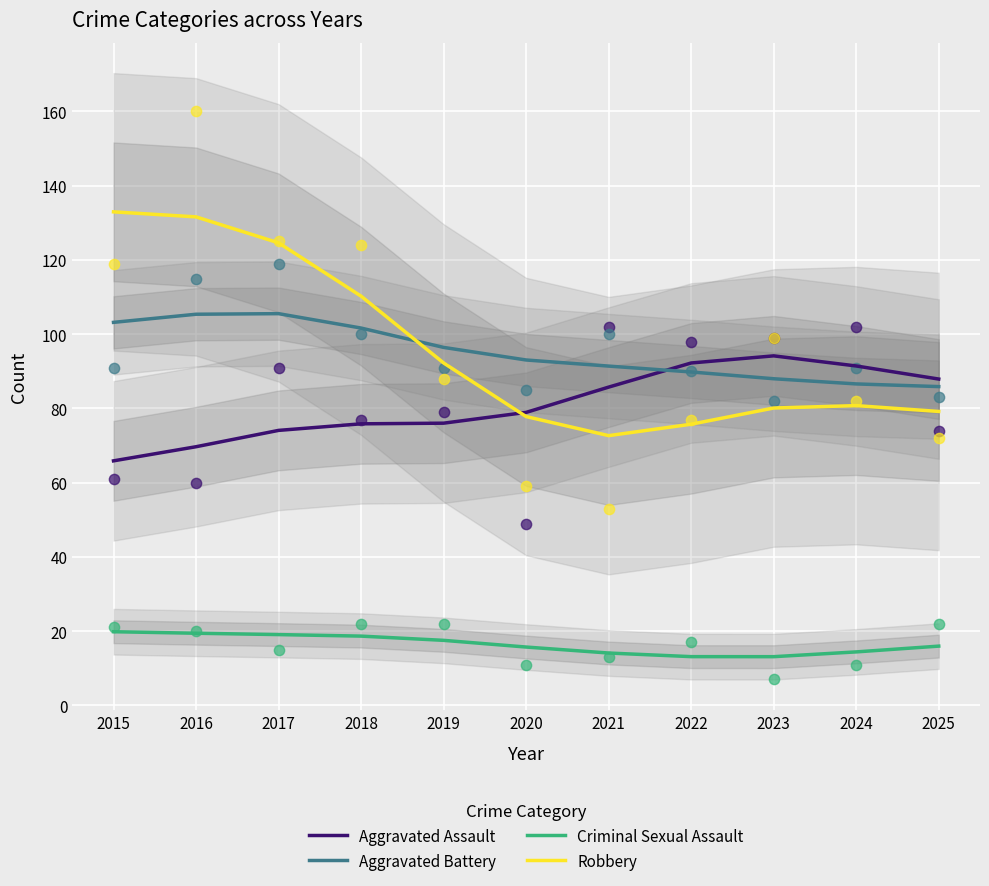

Is the value of Robbery at 2020 greater than the value of Aggravated Battery at 2023?

No